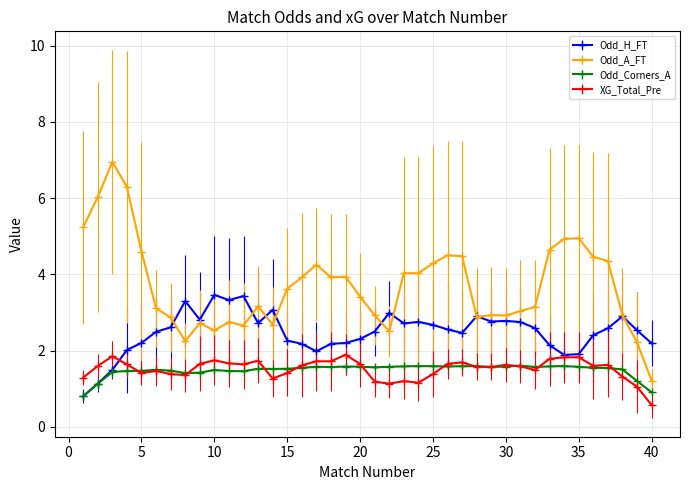

Which series has the largest total across all categories?

Odd_A_FT